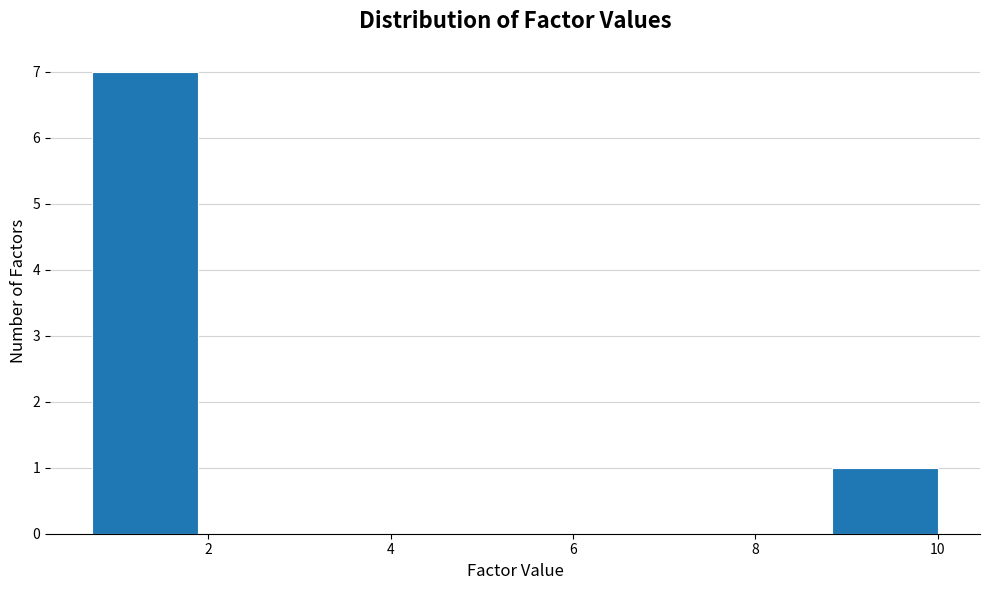

Reading left to right, transcribe this chart: for each bar, give the range it covers on the x-axis and its height. Neither the bar edges nor the heights are printed on the chart, so give them approximately, as read against the axes.

0.8 to 1.8: 7
1.8 to 3.0: 0
3.0 to 4.2: 0
4.2 to 5.4: 0
5.4 to 6.6: 0
6.6 to 7.6: 0
7.6 to 8.8: 0
8.8 to 10.0: 1